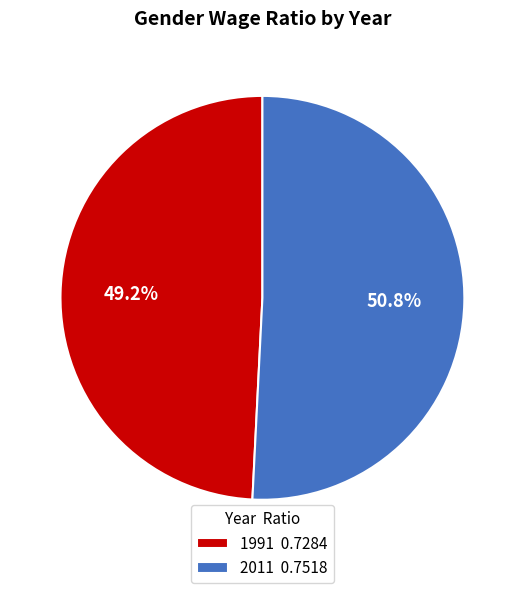

How many segments does this pie chart have?

2